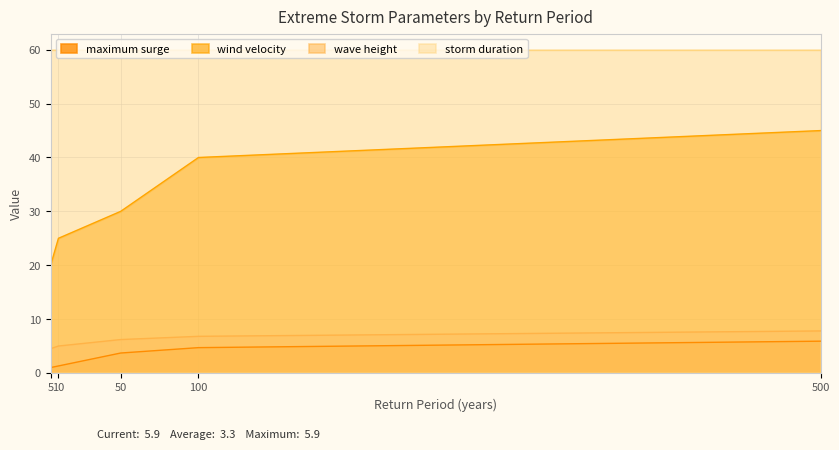

Does the chart display data point markers on the line(s)?

No